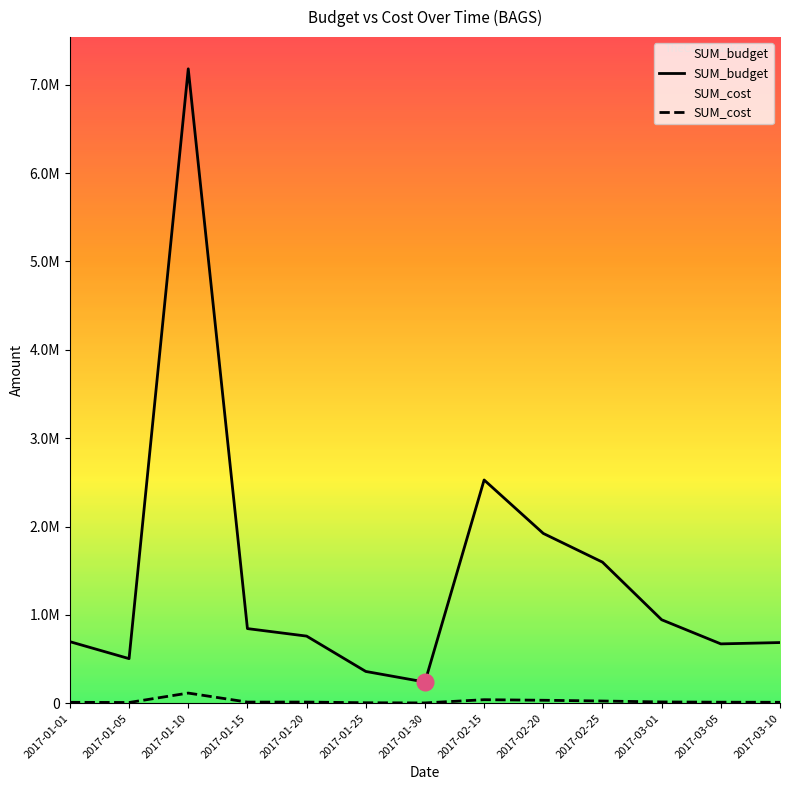

Reading right to left, extract all data points from this chart.

SUM_budget: 2017-03-10=687000	2017-03-05=672000	2017-03-01=945000	2017-02-25=1597000	2017-02-20=1922000	2017-02-15=2527000	2017-01-30=240000	2017-01-25=360000	2017-01-20=760000	2017-01-15=845000	2017-01-10=7180000	2017-01-05=505000	2017-01-01=697000
SUM_cost: 2017-03-10=10820	2017-03-05=11970	2017-03-01=14700	2017-02-25=25320	2017-02-20=33870	2017-02-15=40260	2017-01-30=3720	2017-01-25=5700	2017-01-20=13410	2017-01-15=13150	2017-01-10=115250	2017-01-05=8540	2017-01-01=10770